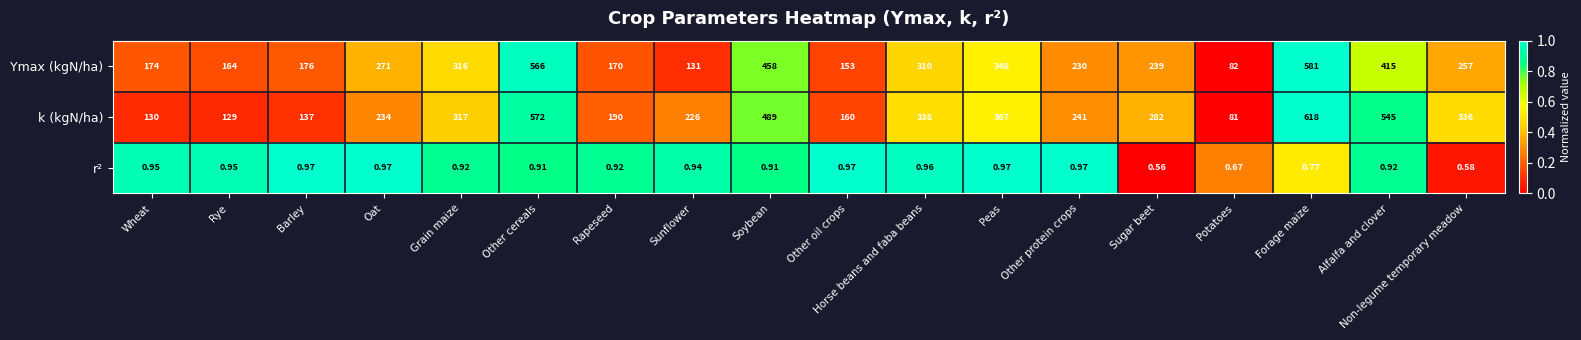

Where is r² nearest to the value 0?

Sugar beet